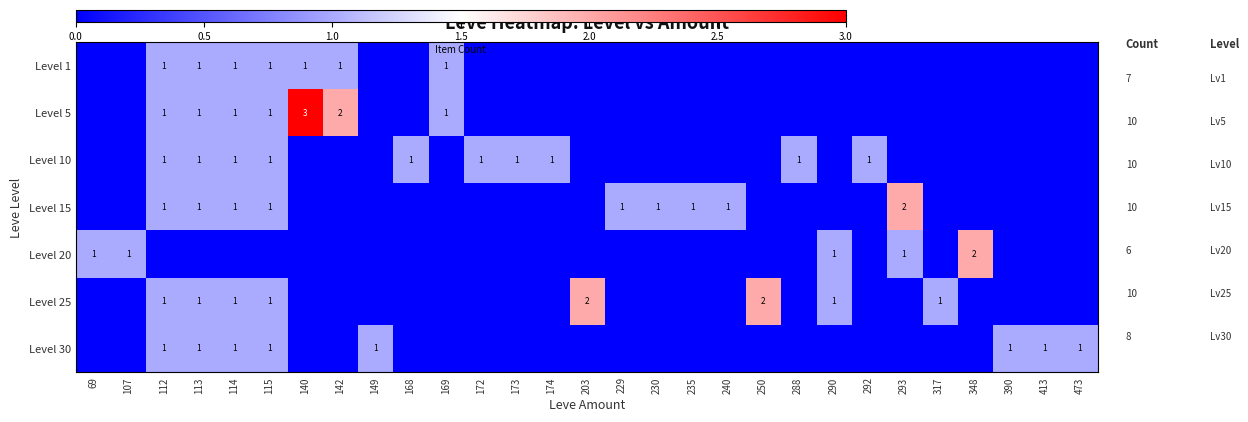

Is it true that Level 5 equals 1 at 142?

False